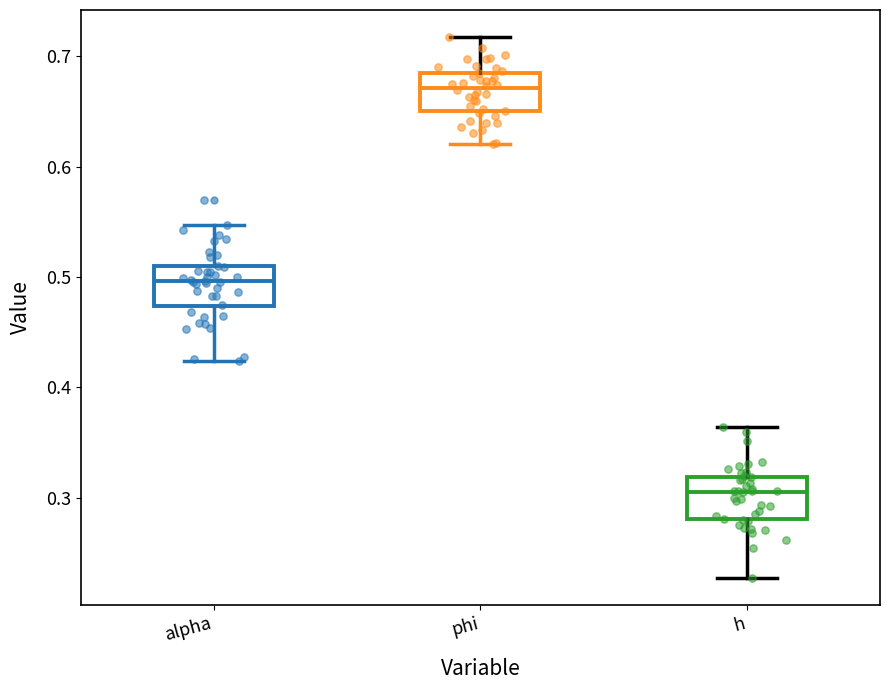

Reading left to right, transcribe this box plot: for each box, give where its median line is, the range the box spans, and where its two whiskers end, as read against the y-axis. The values are not printed on the chart, so give them approximately, as read against the axis.

alpha: median 0.50, box 0.47 to 0.51, whiskers 0.42 to 0.55
phi: median 0.67, box 0.65 to 0.69, whiskers 0.62 to 0.72
h: median 0.31, box 0.28 to 0.32, whiskers 0.23 to 0.36